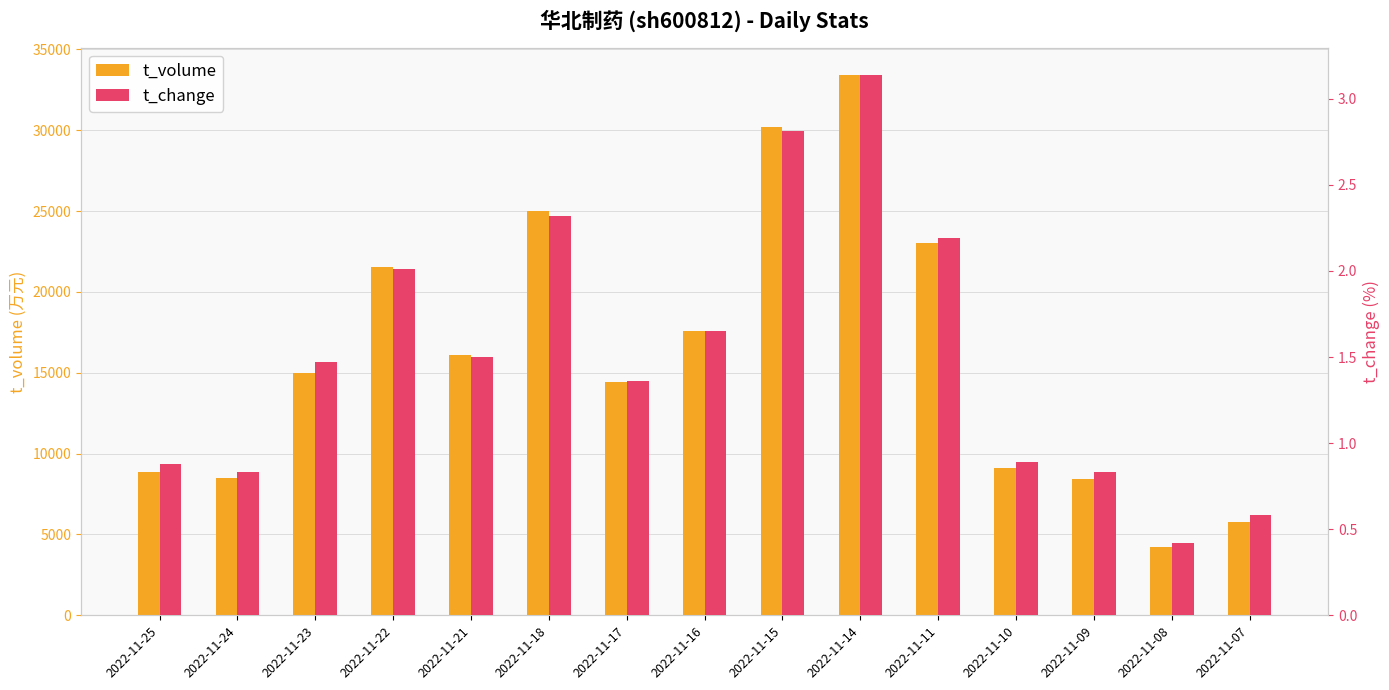

What is the difference between the second highest and minimum values in the t_change series?

2.4